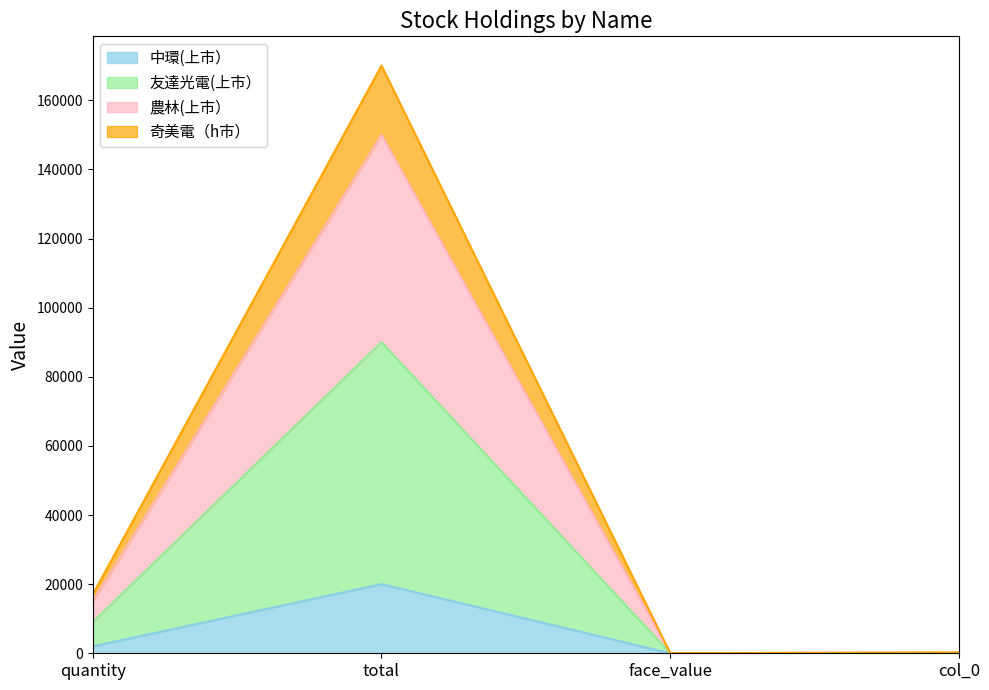

At which category is the sum across all series the highest?

total